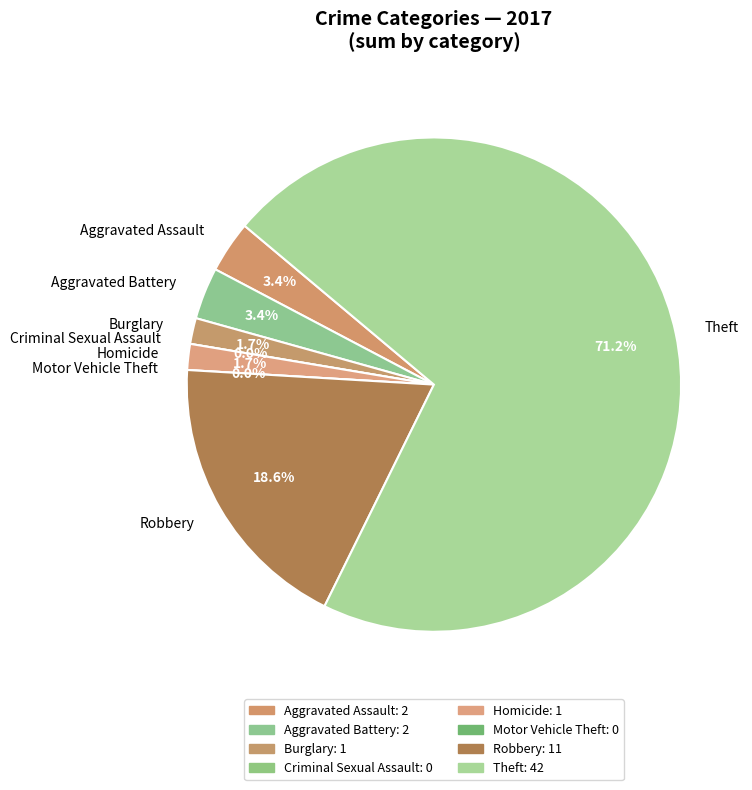

To the nearest percent, what portion does Aggravated Battery represent?

3%